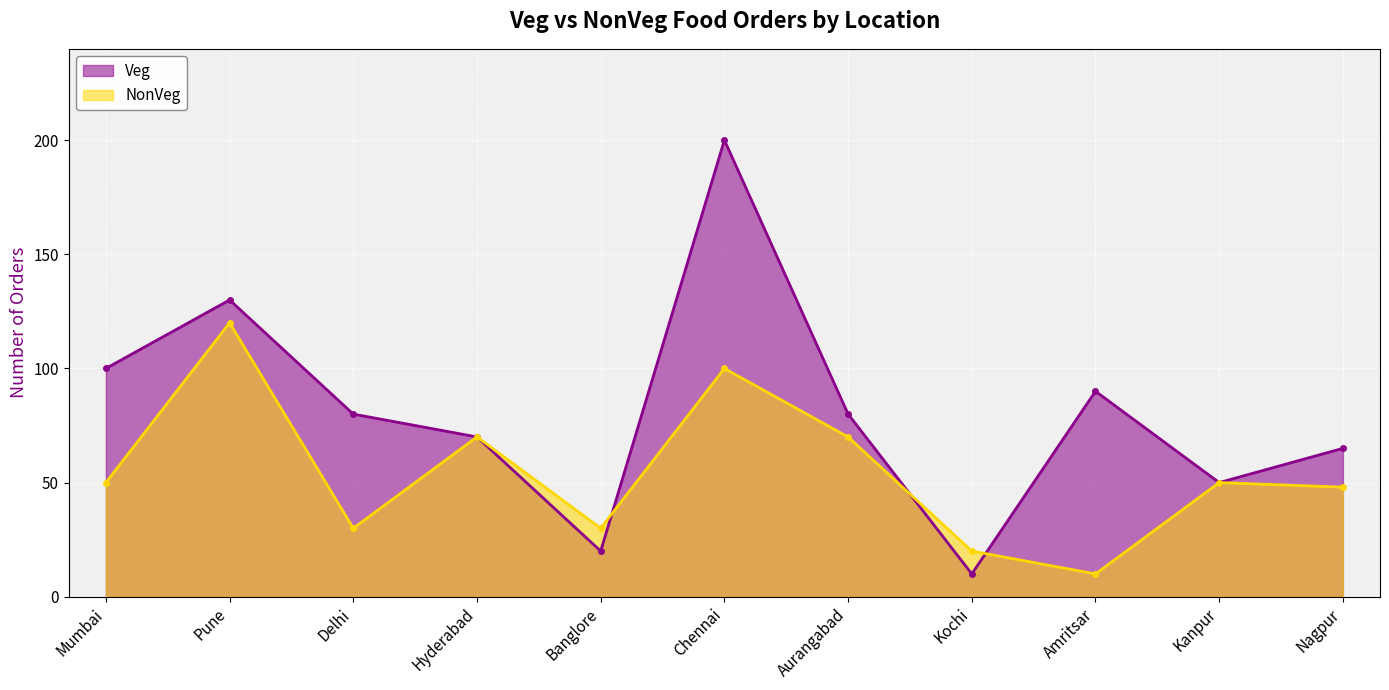

What is the difference between the second highest and second lowest values in the Veg series?

110